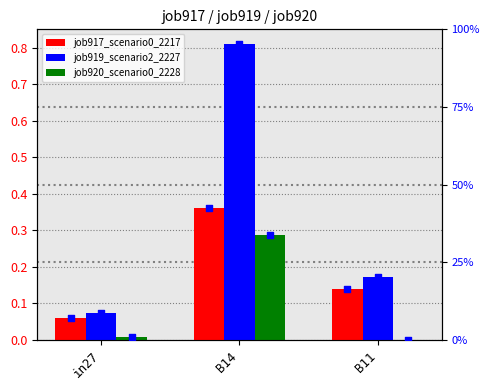

At which category is the sum across all series the highest?

B14